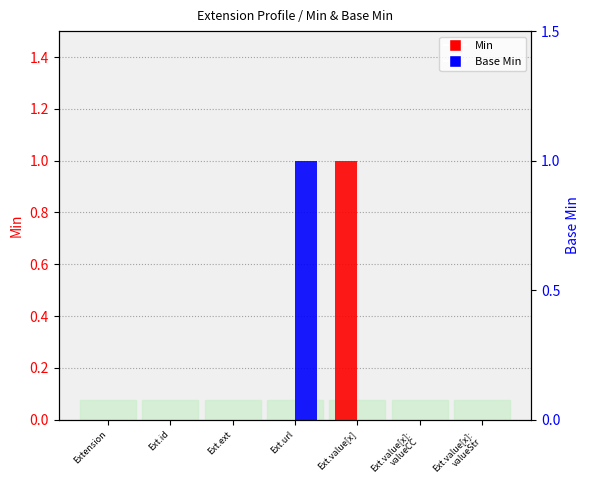

The Min series shows 0 at Extension. True or false?

False